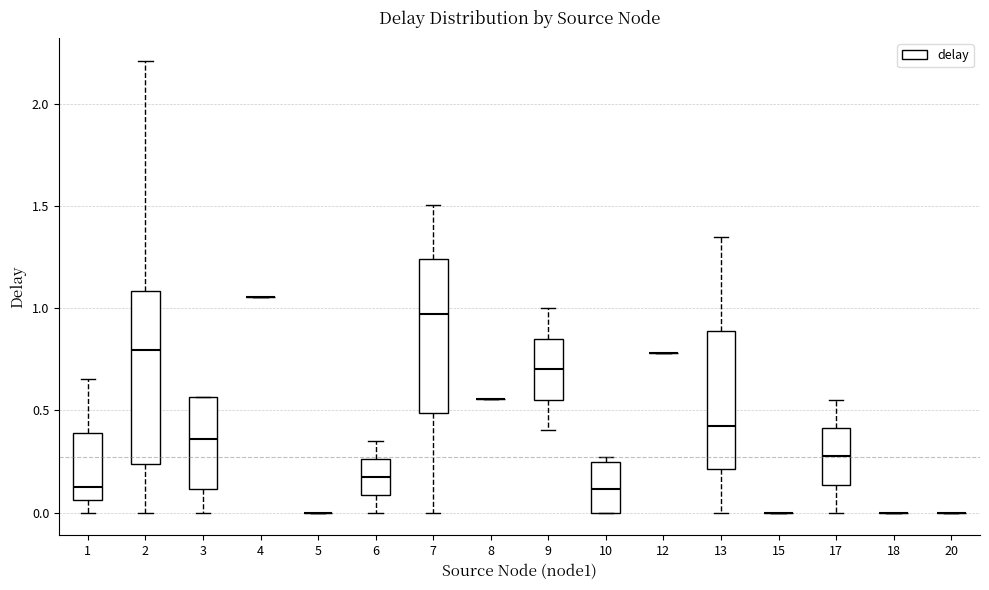

Reading left to right, read every box against the y-axis: the position of its median line, the range the box covers, and the ends of its whiskers. The values are not printed on the chart, so give them approximately, as read against the axis.

1: median 0.15, box 0.05 to 0.40, whiskers 0.00 to 0.65
2: median 0.80, box 0.25 to 1.10, whiskers 0.00 to 2.20
3: median 0.35, box 0.10 to 0.55, whiskers 0.00 to 0.55
4: box collapsed to a line at 1.05, whiskers 1.05 to 1.05
5: box collapsed to a line at 0.00, whiskers 0.00 to 0.00
6: median 0.20, box 0.10 to 0.25, whiskers 0.00 to 0.35
7: median 0.95, box 0.50 to 1.25, whiskers 0.00 to 1.50
8: box collapsed to a line at 0.55, whiskers 0.55 to 0.55
9: median 0.70, box 0.55 to 0.85, whiskers 0.40 to 1.00
10: median 0.10, box 0.00 to 0.25, whiskers 0.00 to 0.25 (just above the box's upper edge)
12: box collapsed to a line at 0.80, whiskers 0.80 to 0.80
13: median 0.40, box 0.20 to 0.90, whiskers 0.00 to 1.35
15: box collapsed to a line at 0.00, whiskers 0.00 to 0.00
17: median 0.30, box 0.15 to 0.40, whiskers 0.00 to 0.55
18: box collapsed to a line at 0.00, whiskers 0.00 to 0.00
20: box collapsed to a line at 0.00, whiskers 0.00 to 0.00